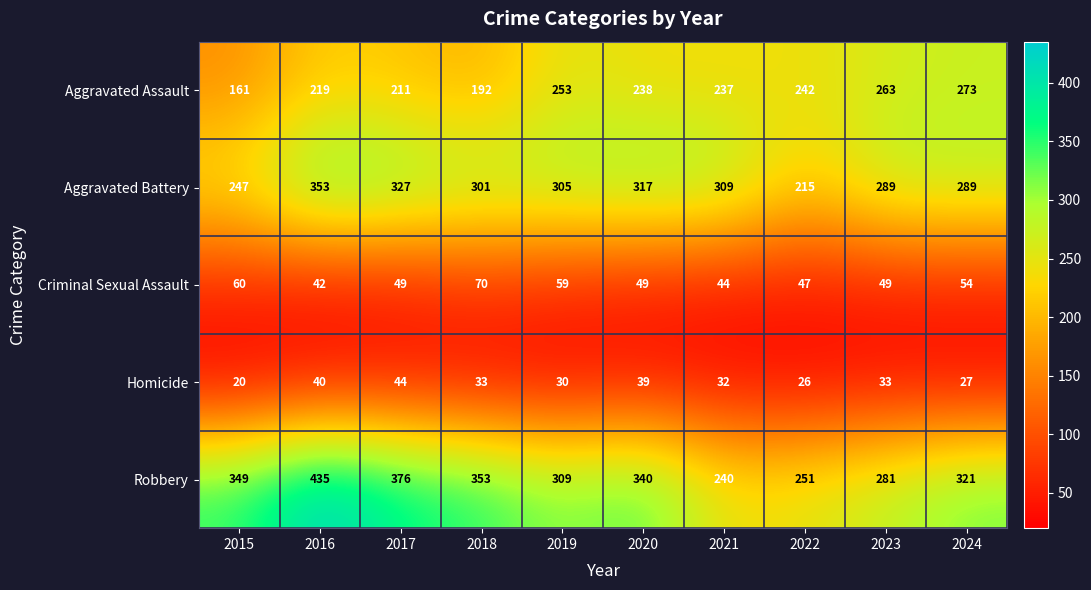

At how many categories does at least one series exceed 238?

10